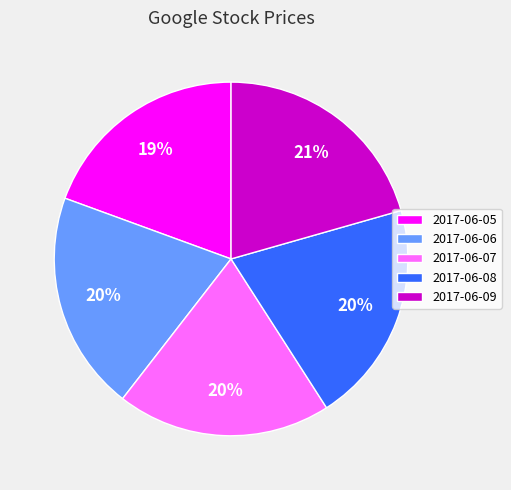

Is it true that 2017-06-07 is 8% of the pie?

False